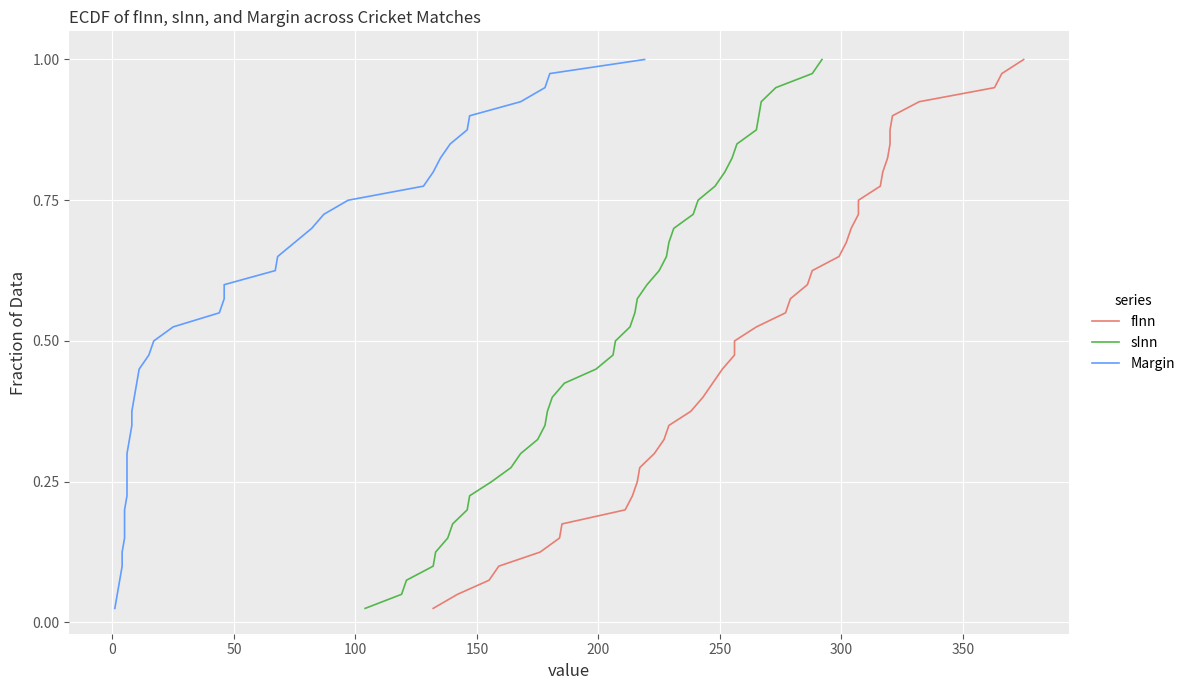

True or false: fInn has a value of 0.5 at 11.

False